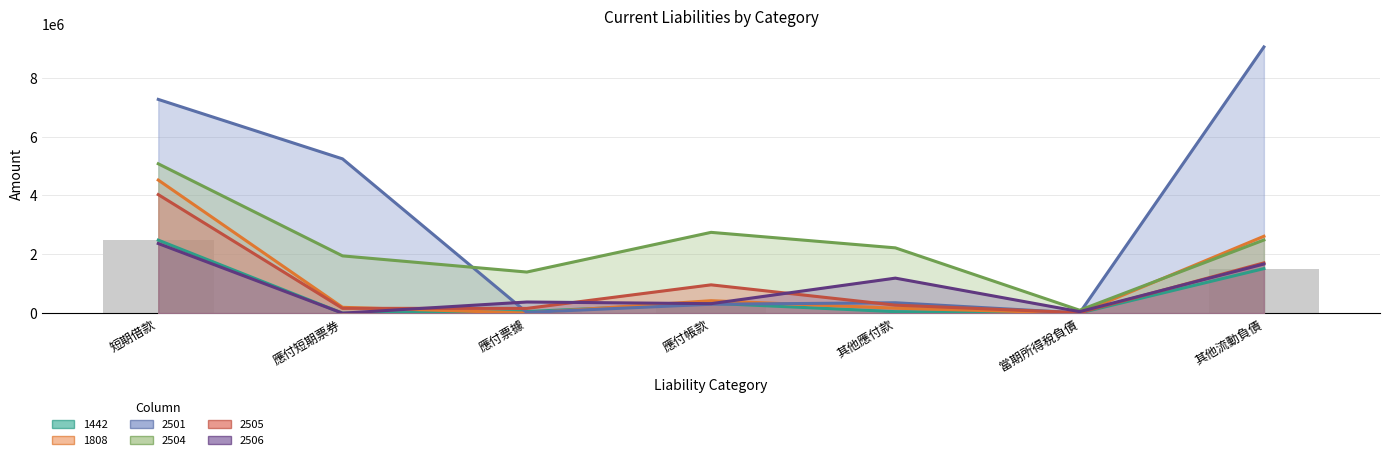

Which has a higher value, 應付票據 or 其他流動負債?

其他流動負債